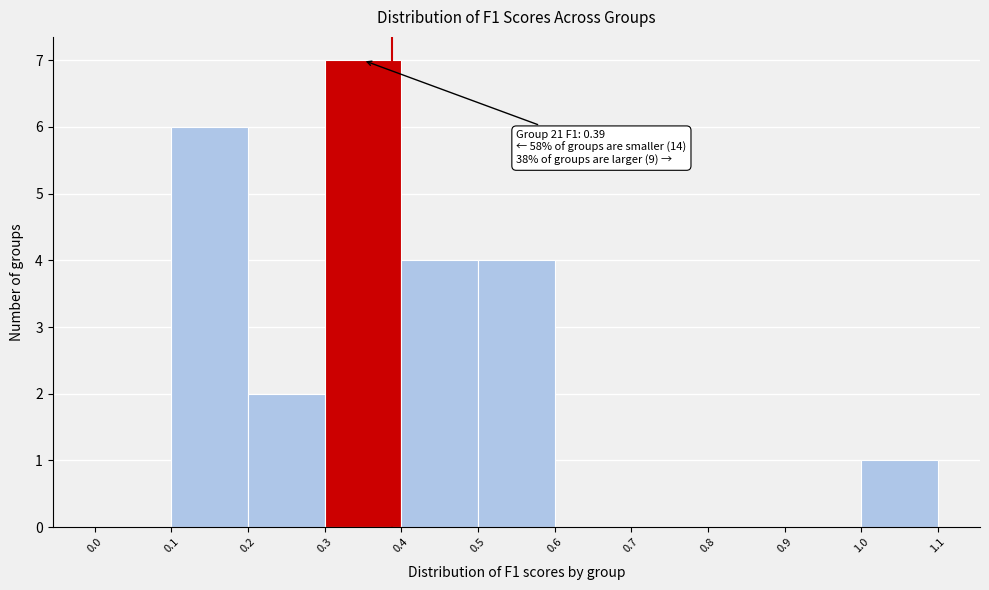

Over which range of the x-axis is the bar tallest?

0.3 to 0.4